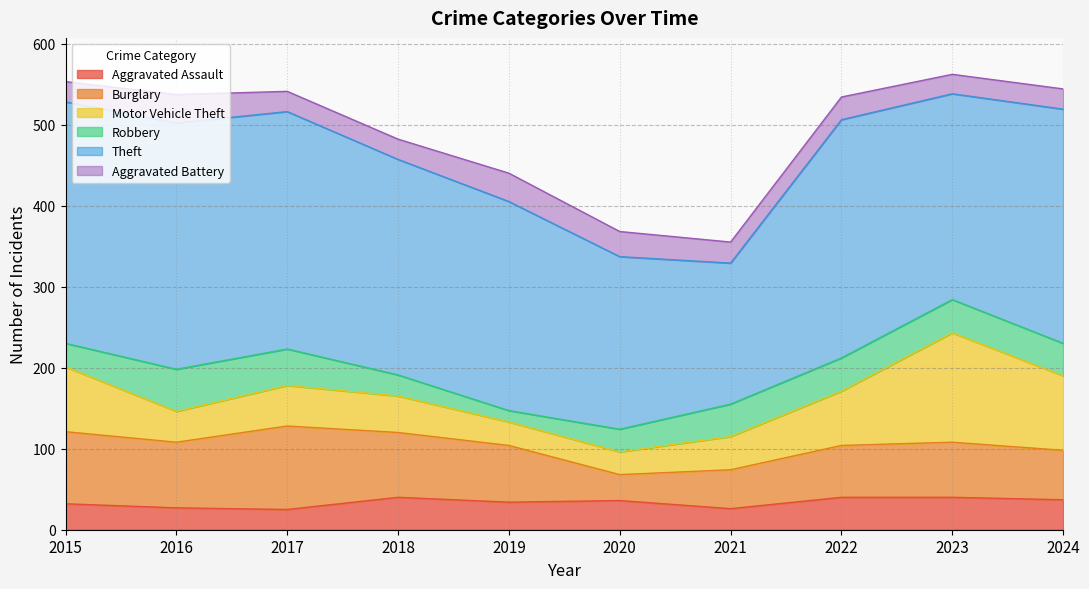

At which category does the chart reach its peak across all series?

2016